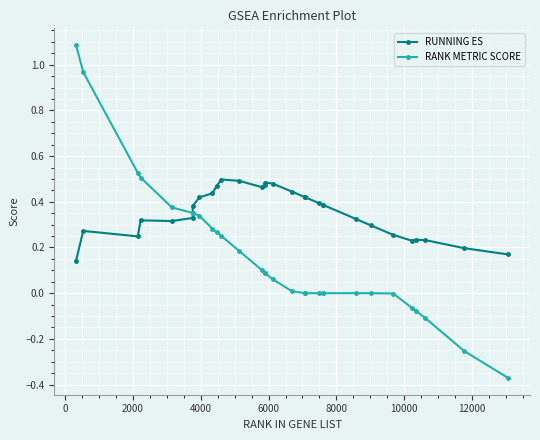

How many times do RANK METRIC SCORE and RUNNING ES cross each other?

1